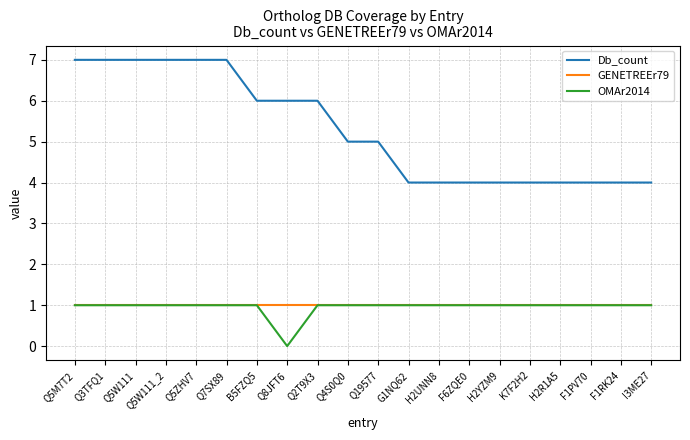

What are all the series names shown in the legend?

Db_count, GENETREEr79, OMAr2014